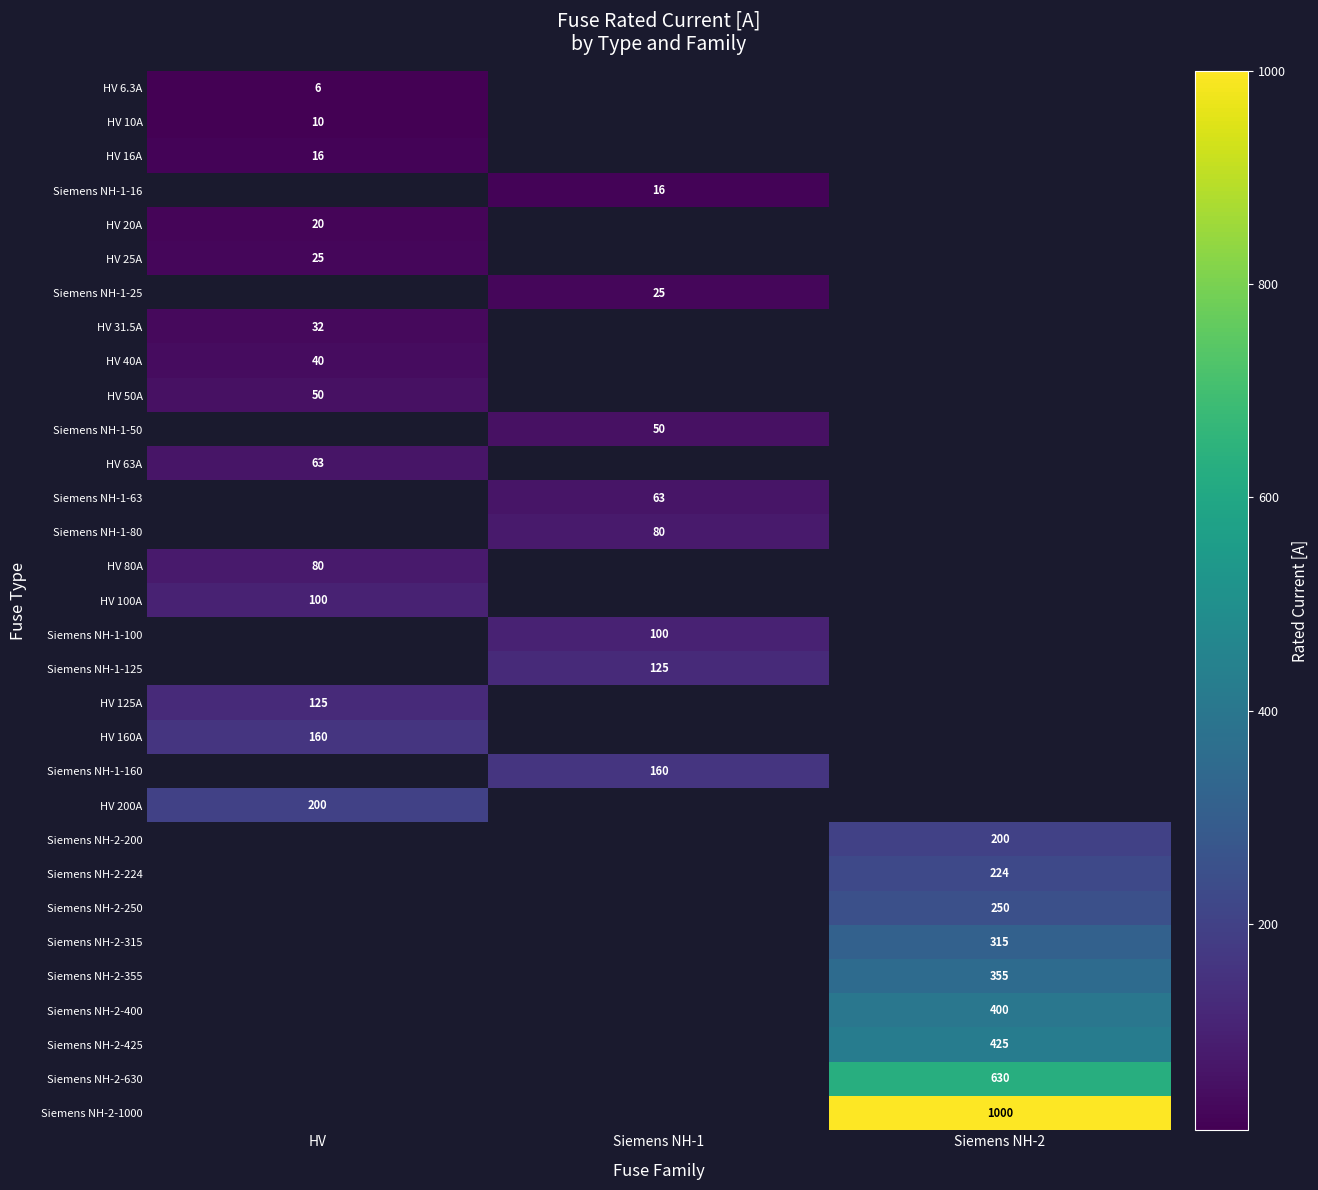

True or false: Siemens NH-2-200 has a value of 200.0 at Siemens NH-2.

True